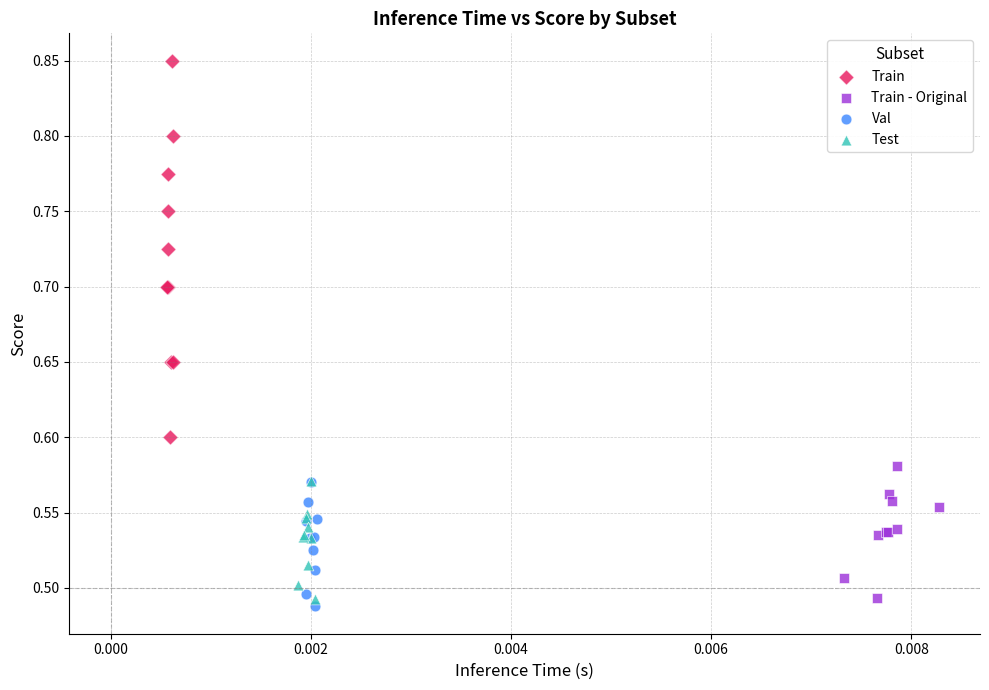

Which series has the widest spread of Y values?

Train